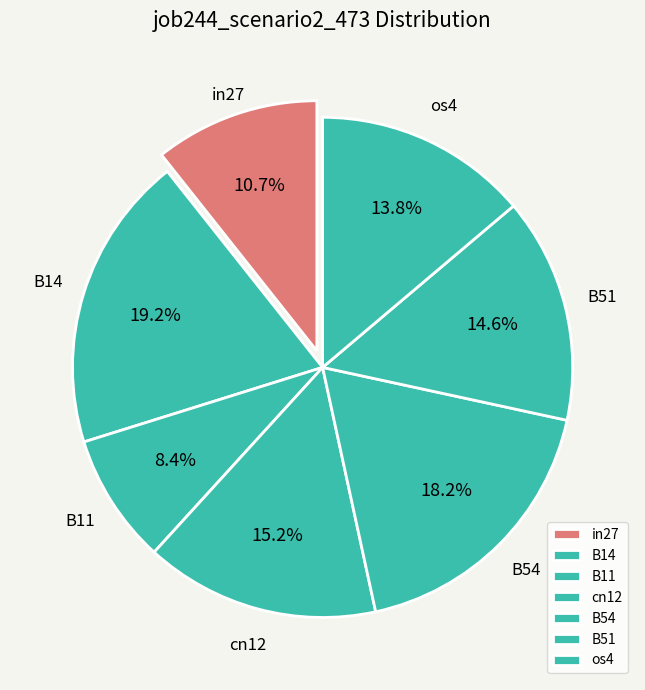

Is the sum of in27 and B11 greater than half?

No